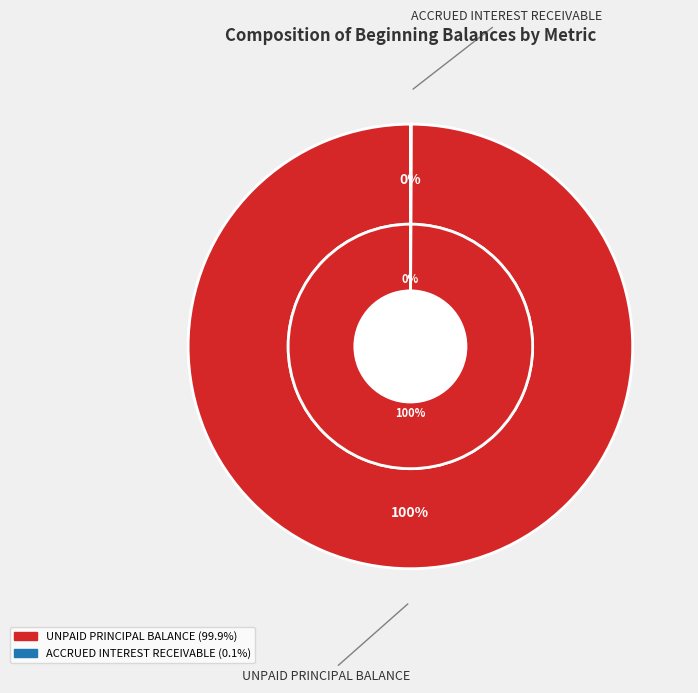

True or false: ACCRUED INTEREST RECEIVABLE accounts for 0% of the total.

True